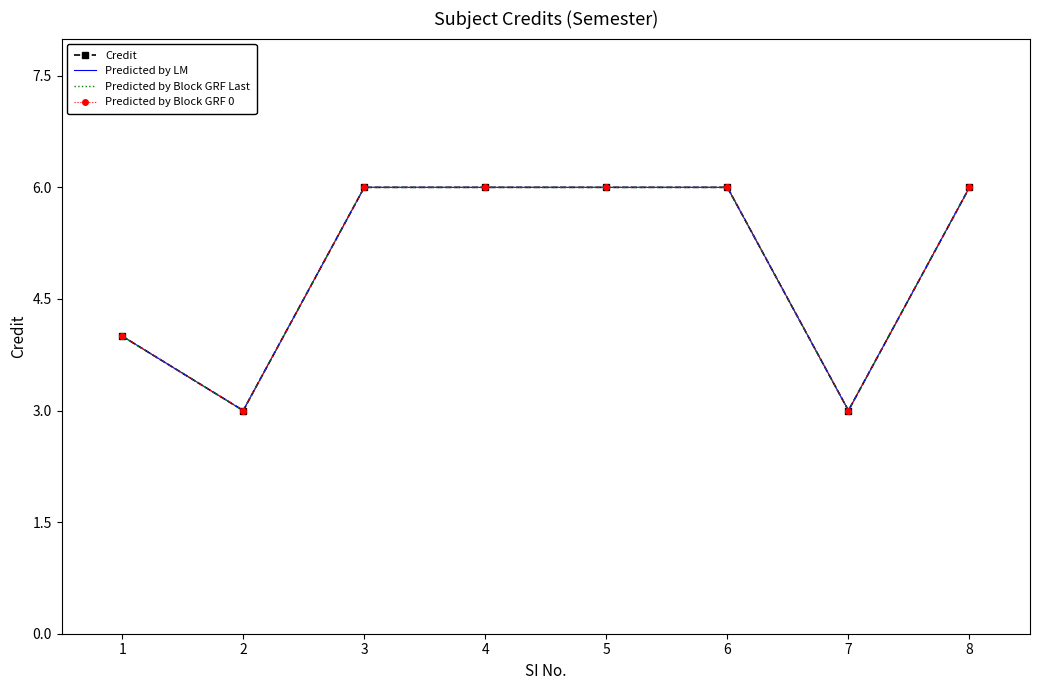

How many interior local valleys does the Predicted by LM series have?

2